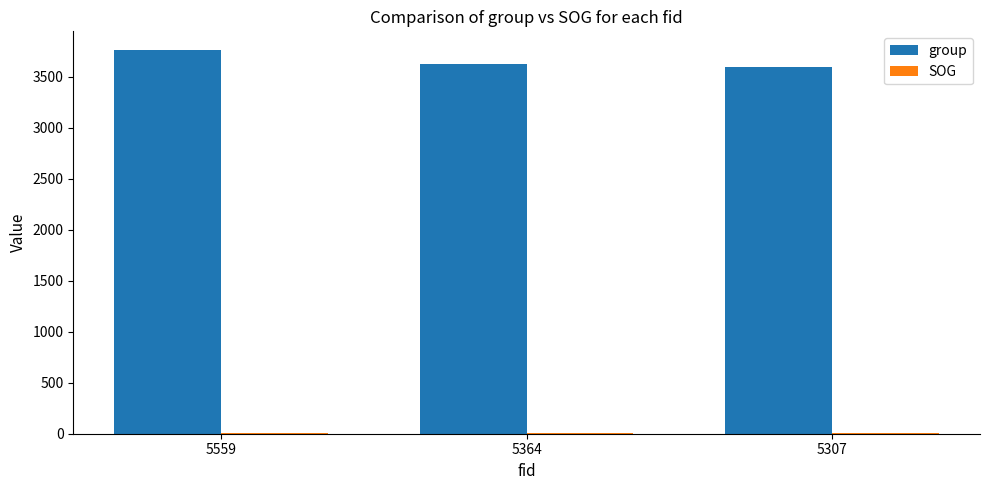

What is the greatest value displayed?

3756